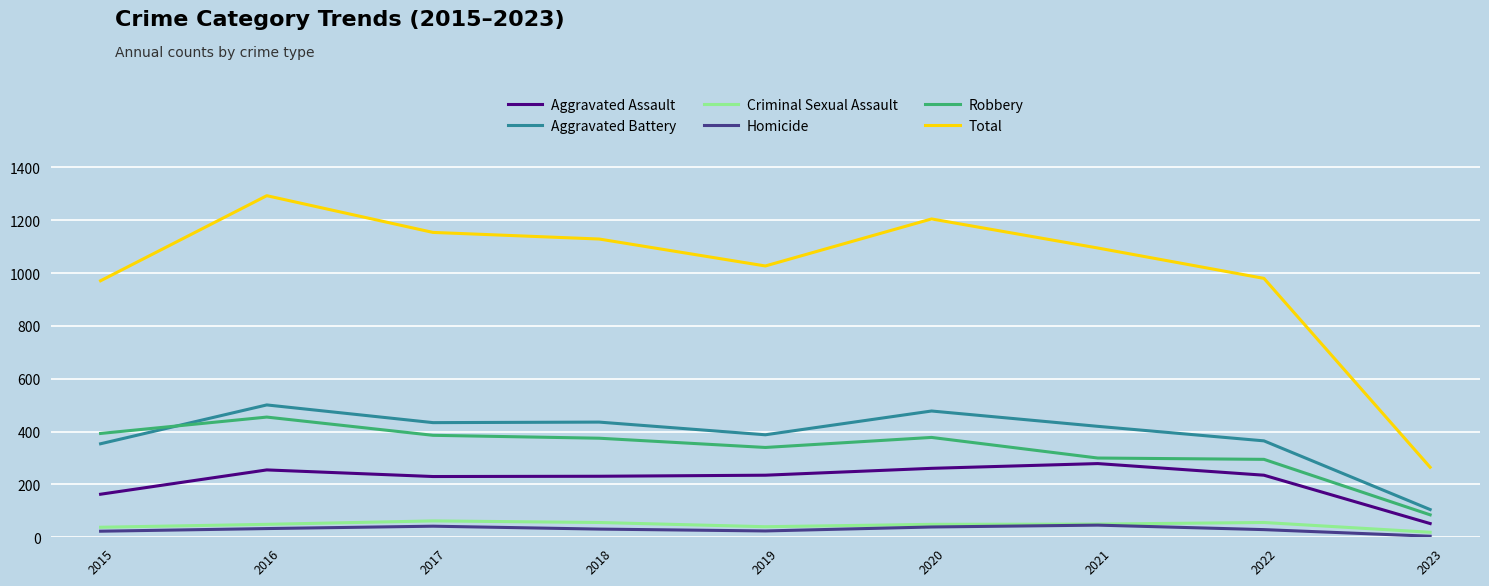

What is the approximate value of Aggravated Assault at 2023?

52